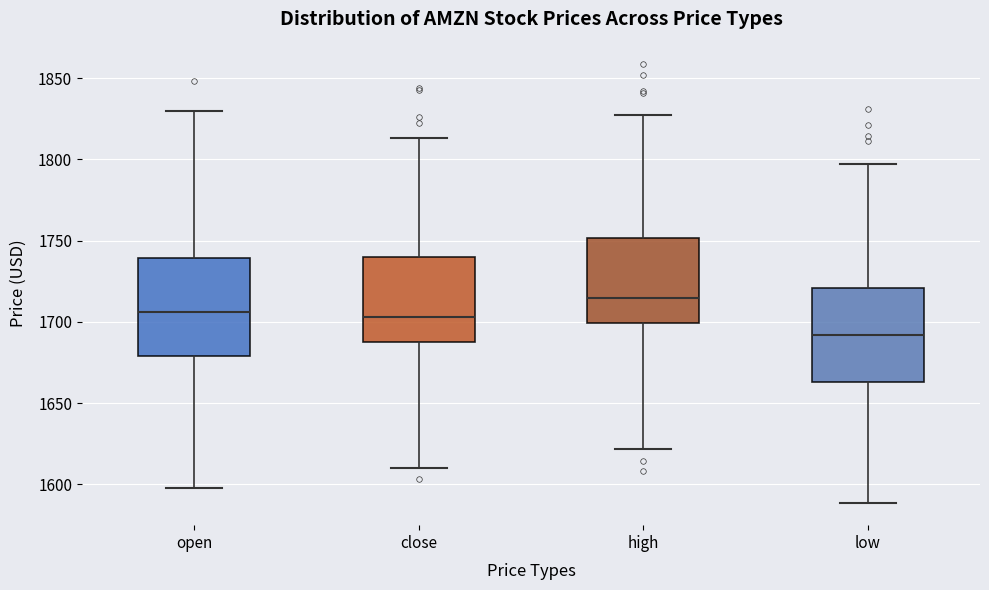

Where does the median line of the box for open sit on the y-axis? The values are not printed on the chart, so give them approximately, as read against the axis.

1705